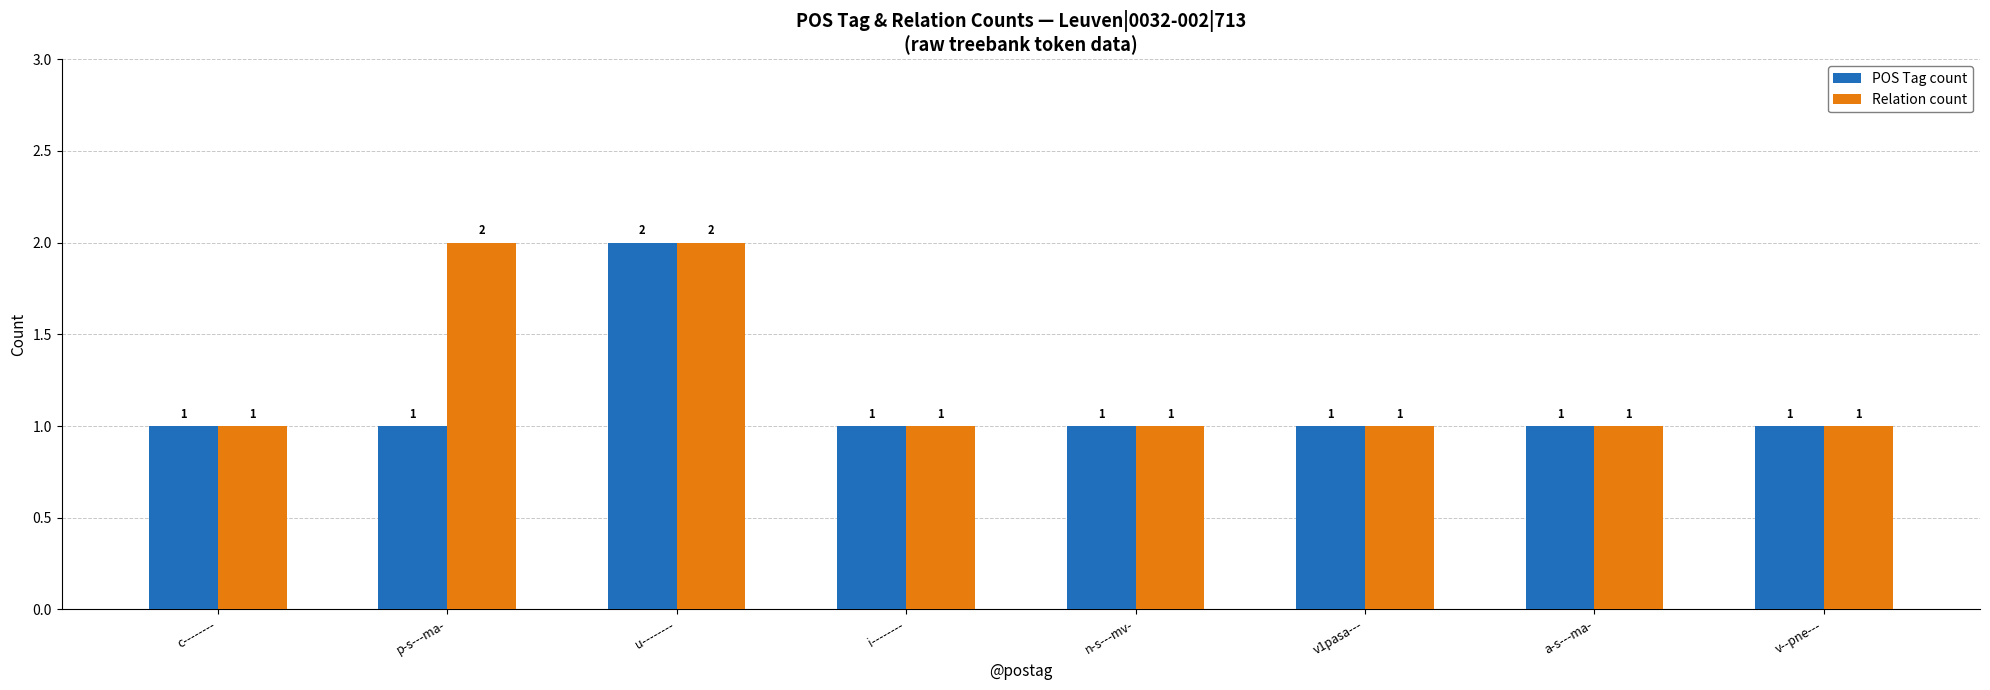

Which series has the largest total across all categories?

Relation count